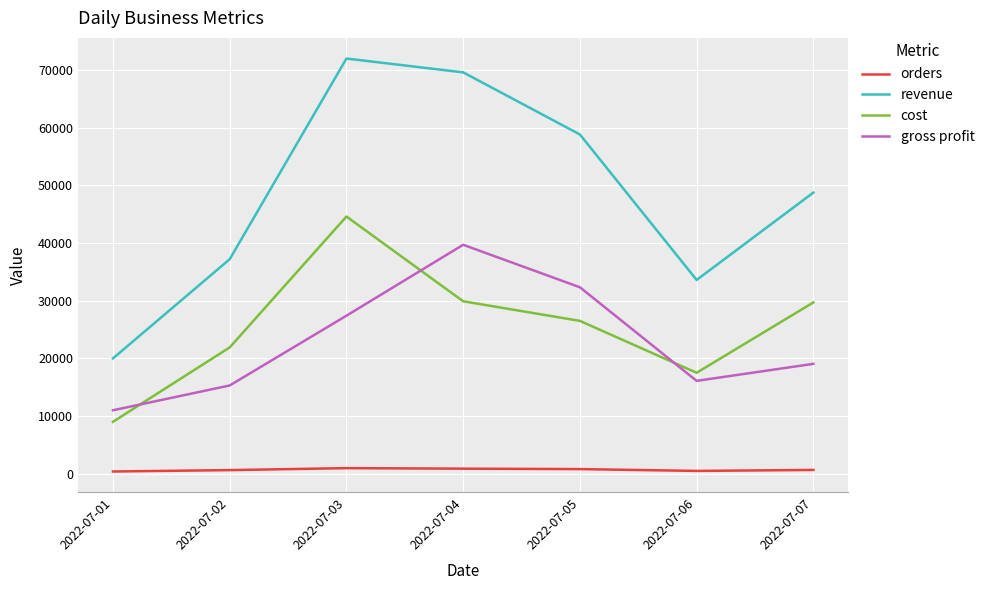

True or false: revenue and cost cross at least once.

False